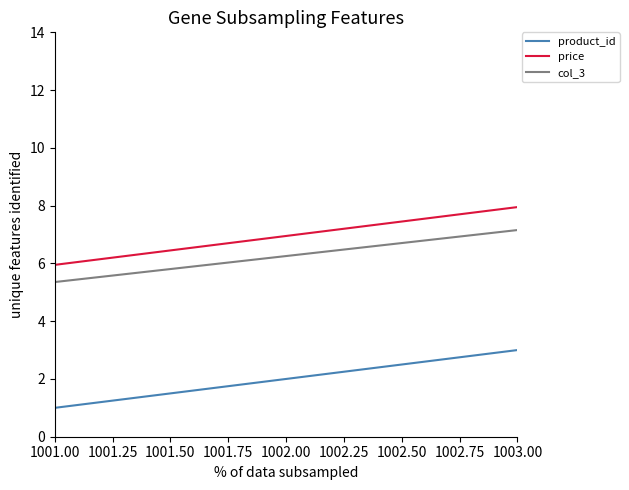

The product_id series shows 1.8 at 1003.00. True or false?

False